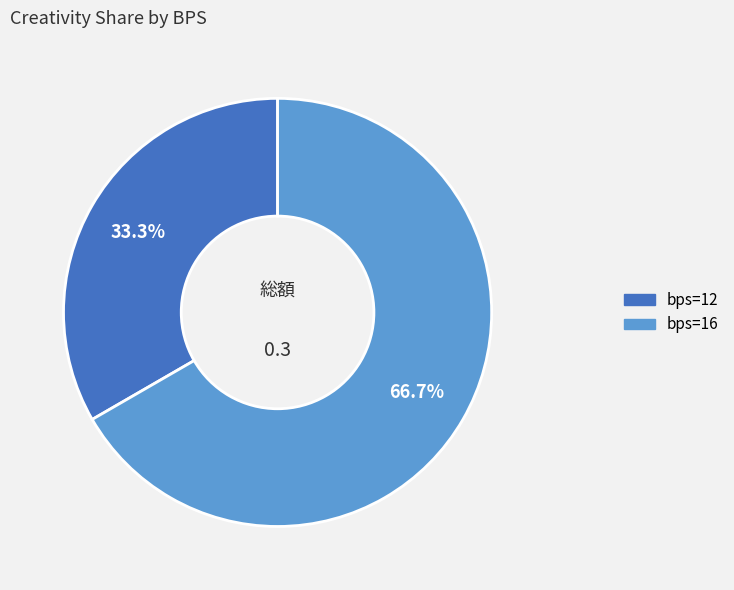

Is there a majority slice in this chart?

Yes